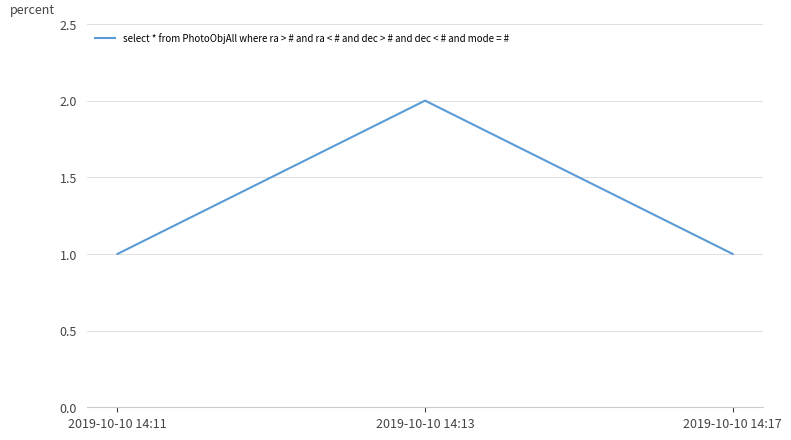

Between 2019-10-10 14:11 and 2019-10-10 14:13, which is larger?

2019-10-10 14:13